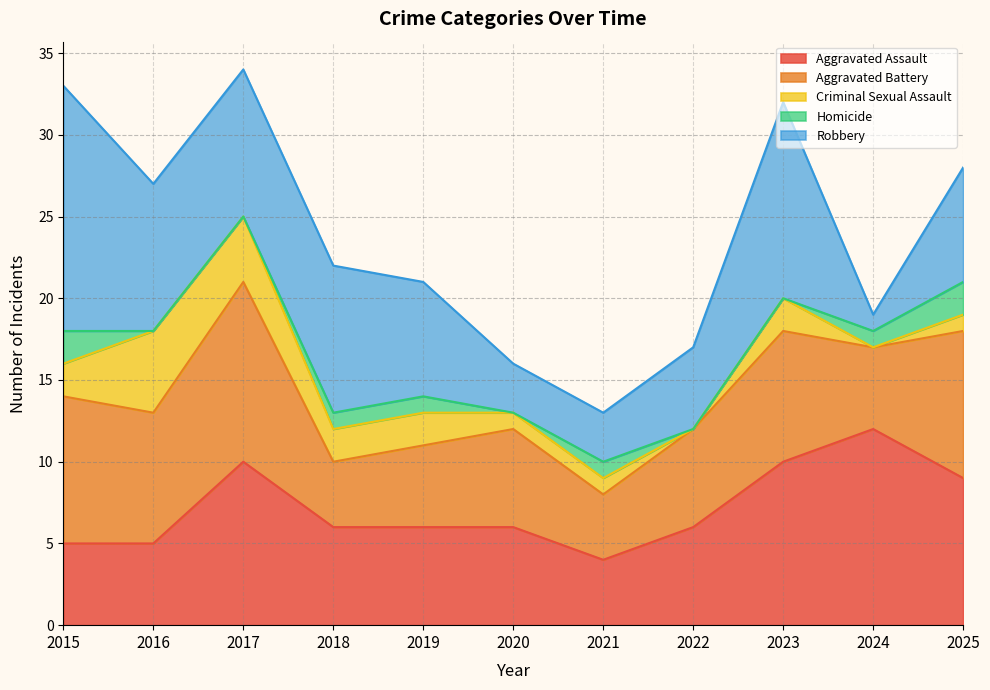

Which category has the highest value across all series?

2015